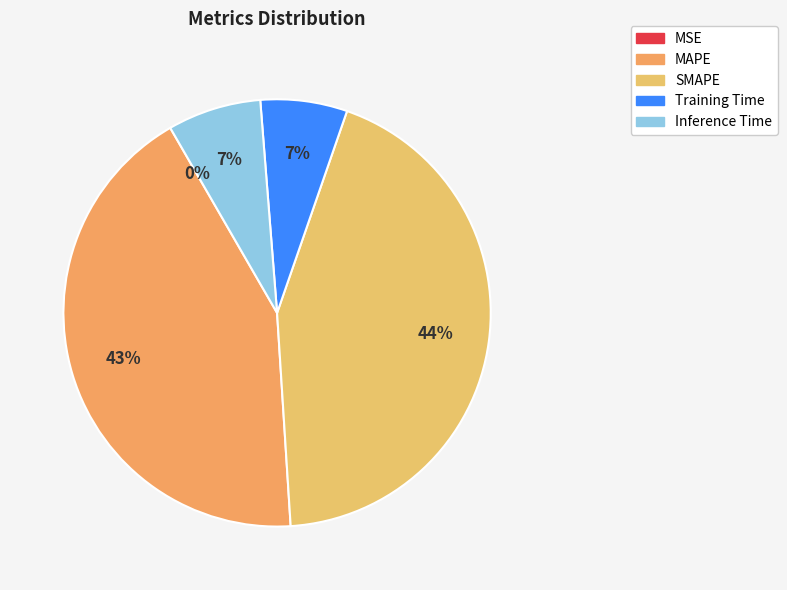

Is there any slice that represents more than half of the pie?

No